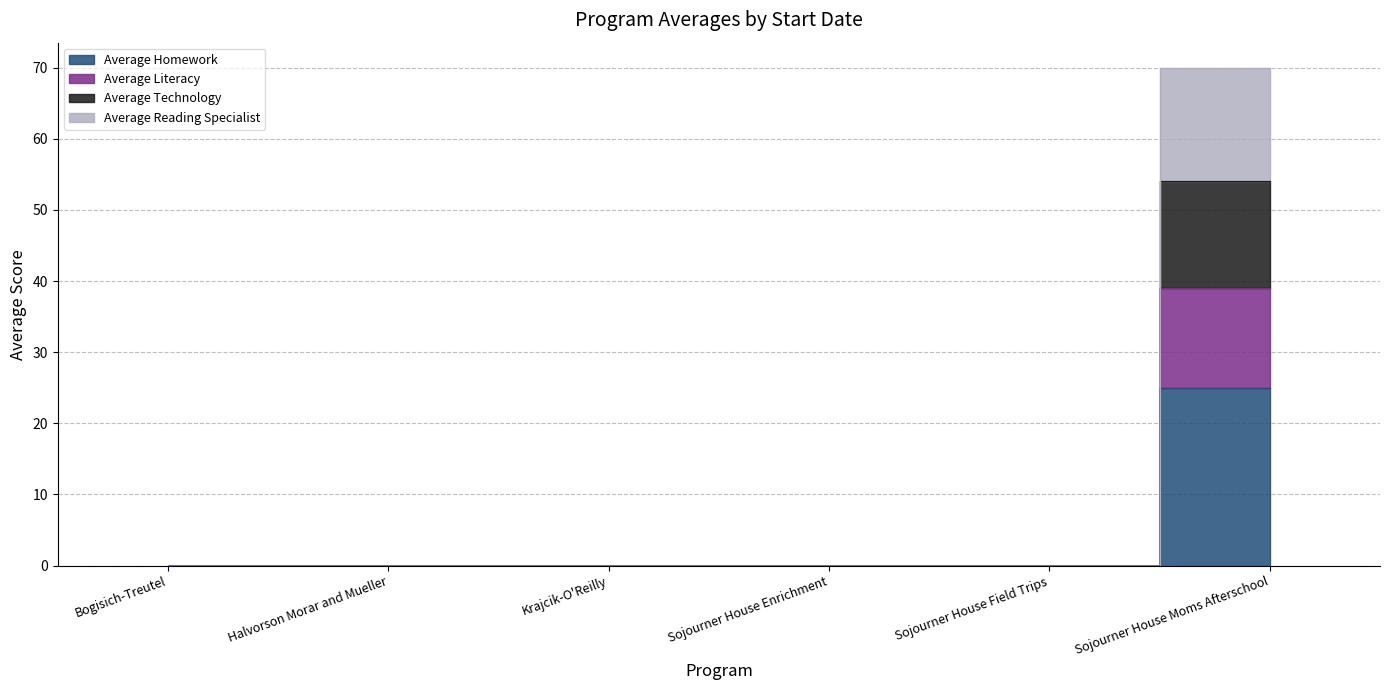

How many values in the Average Homework series exceed 0?

1